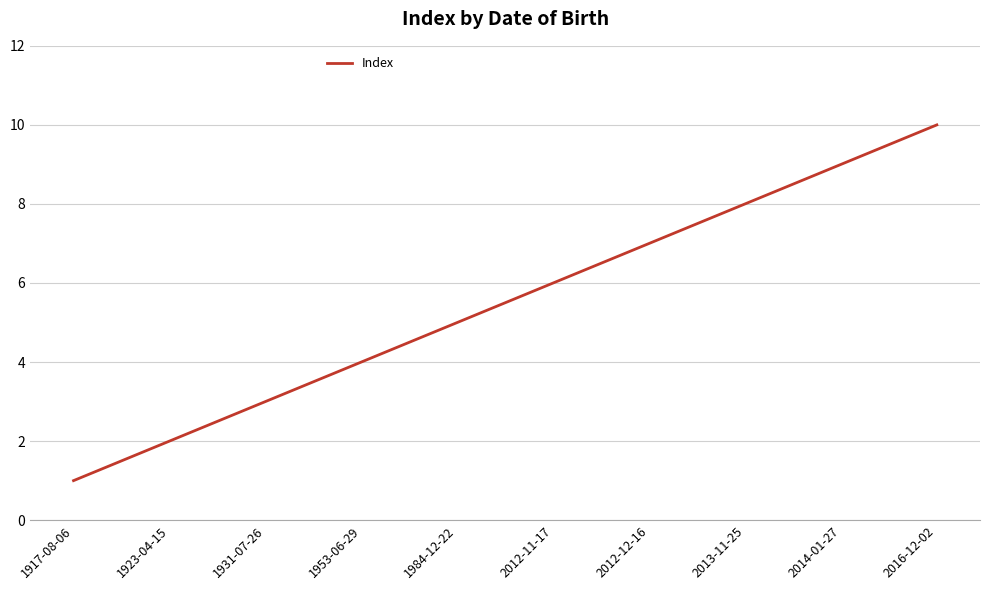

Is it true that the value at 1953-06-29 is 2?

False